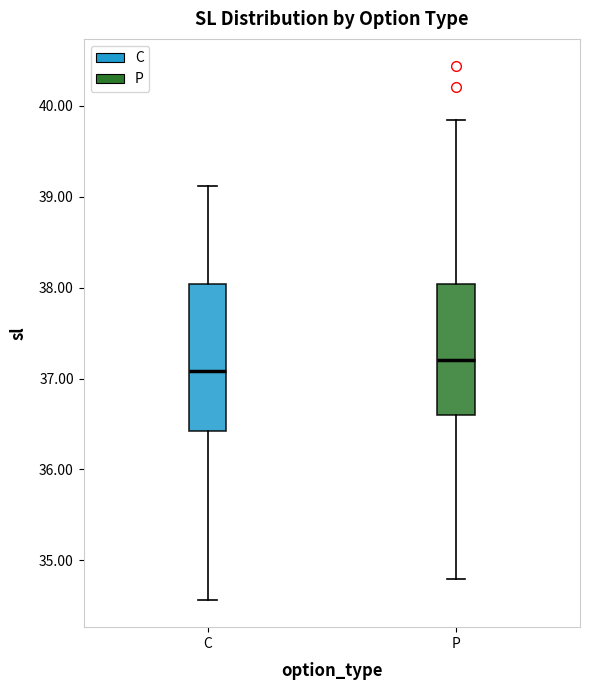

Where does the lower whisker of the box for P end on the y-axis? The values are not printed on the chart, so give them approximately, as read against the axis.

34.8